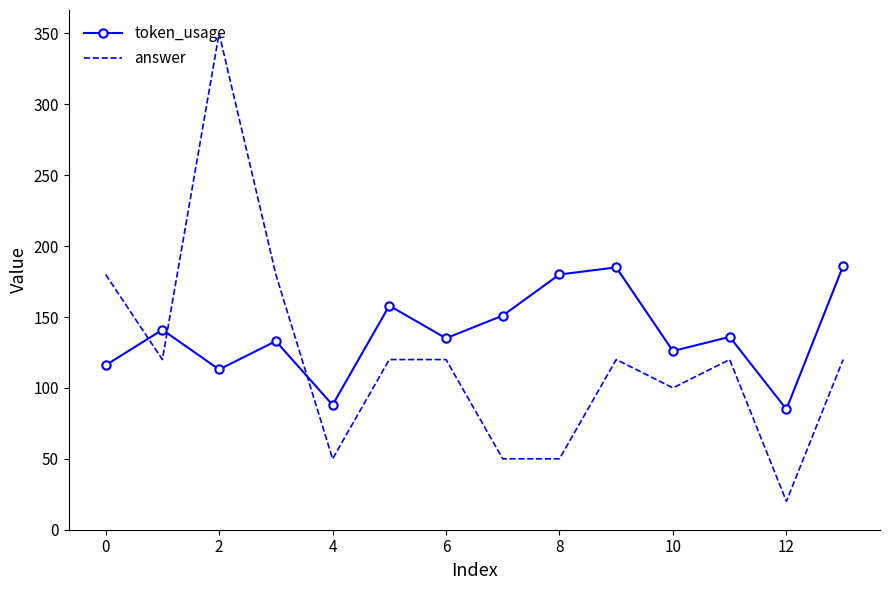

List the series in order of their peak value, lowest first.

token_usage, answer